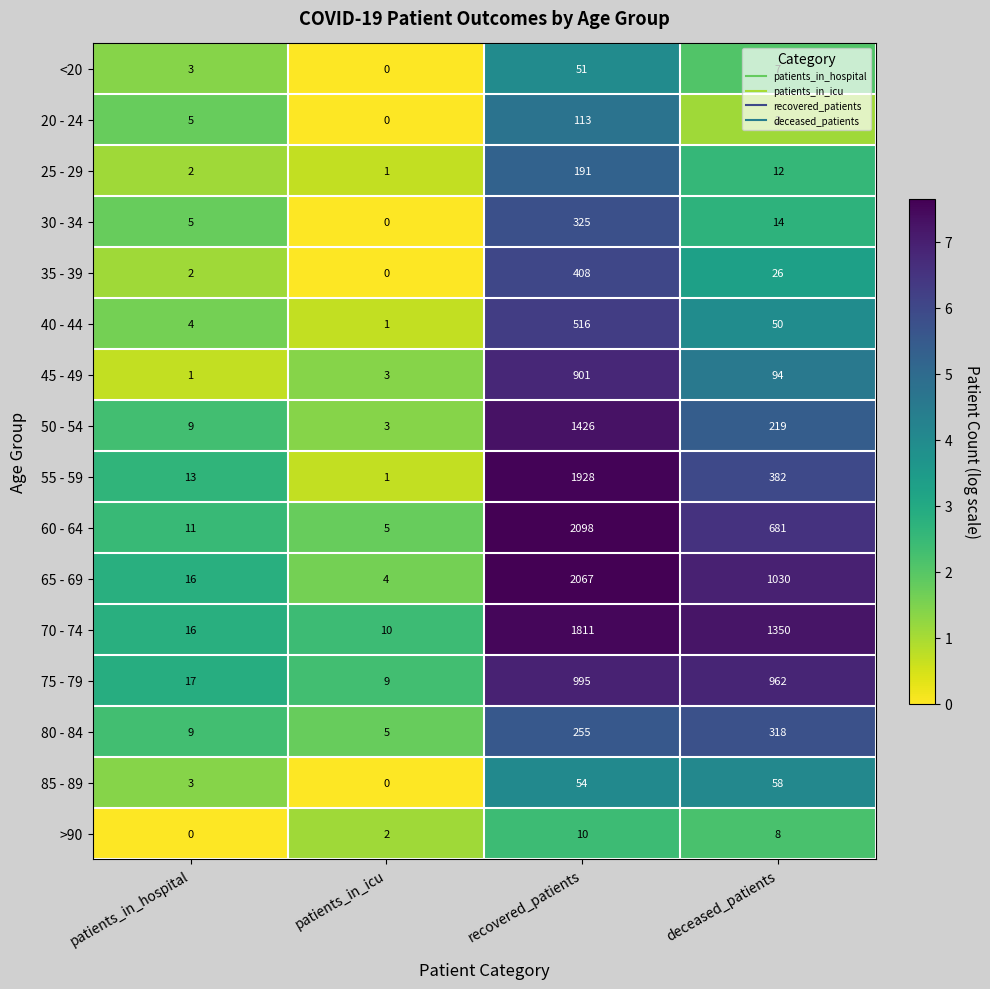

Which series has the widest spread of values?

60 - 64